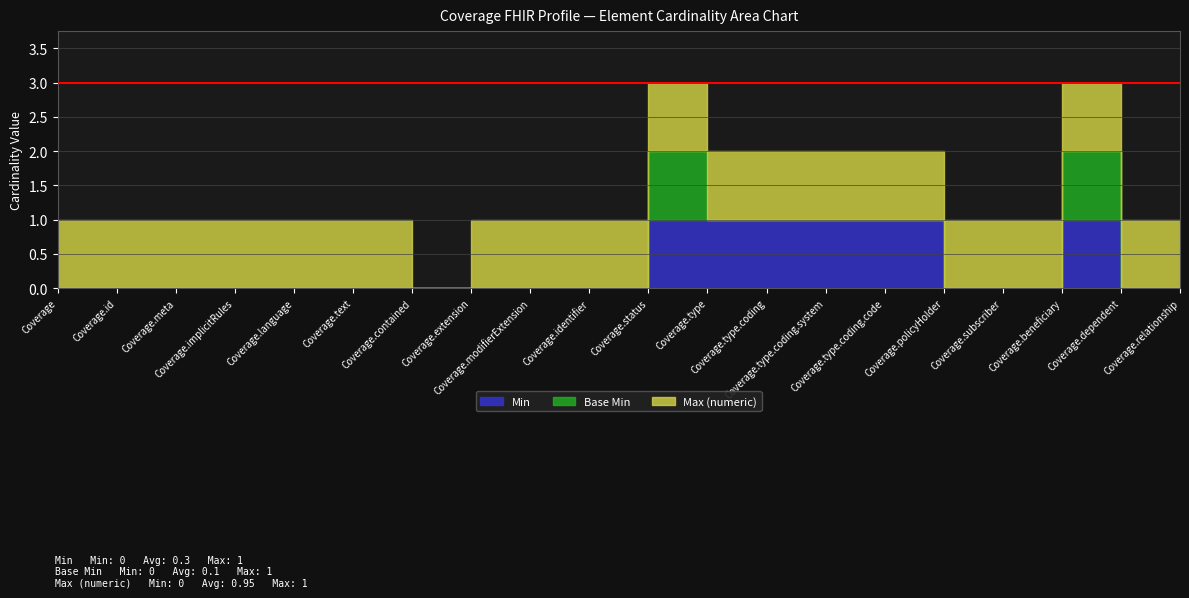

In Max (numeric), how many points are lower than both neighbors (excluding endpoints)?

1